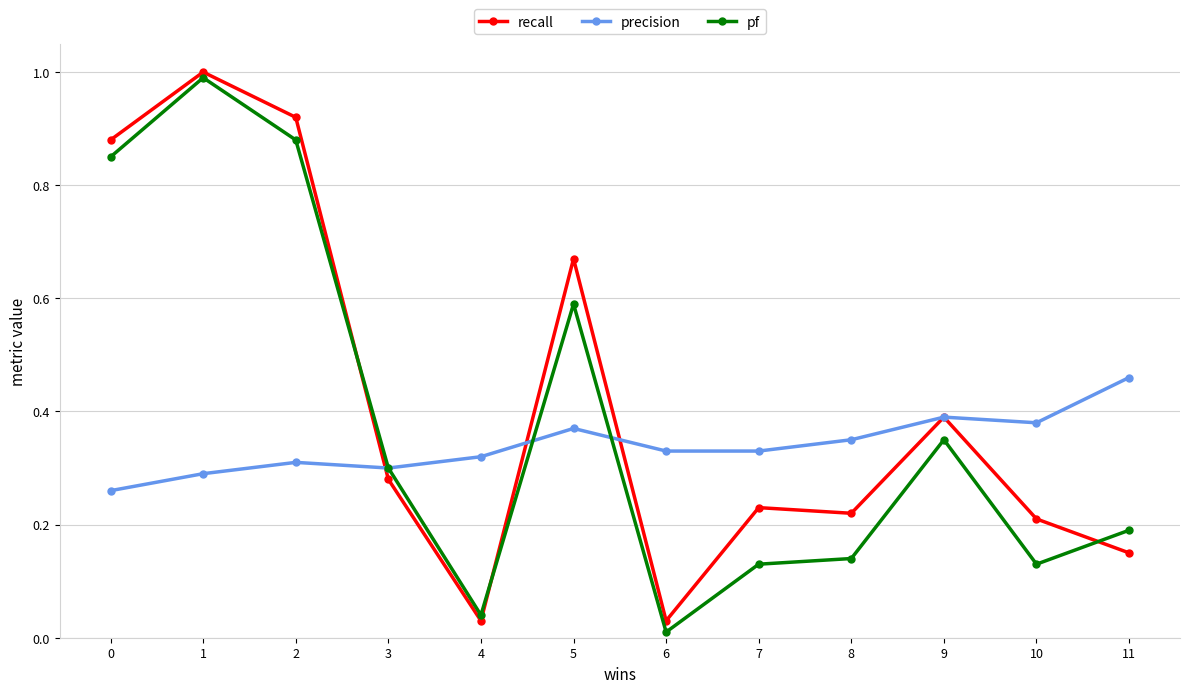

What is the total value across all series at 5?

1.6